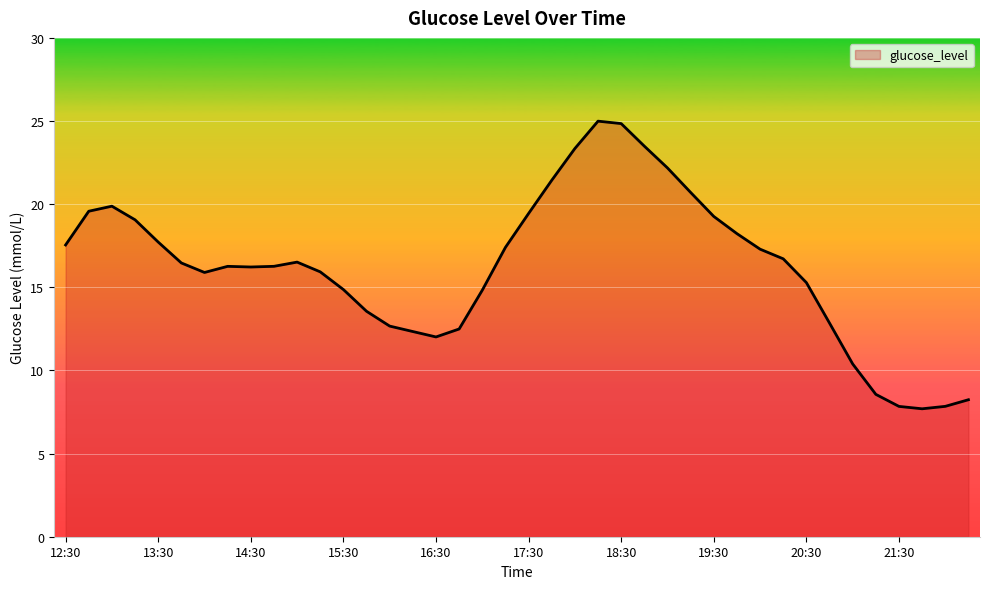

What is the greatest value displayed?

25.0